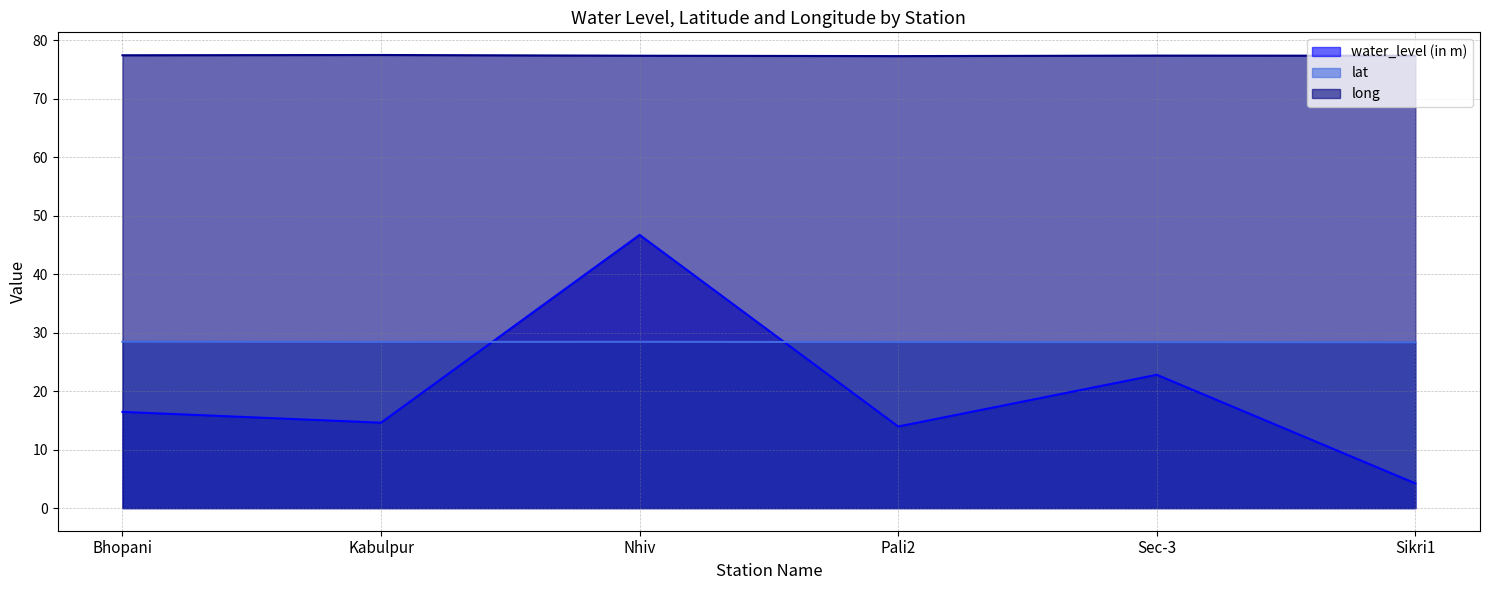

What is the value of the long point at the 5th from the left?

77.3